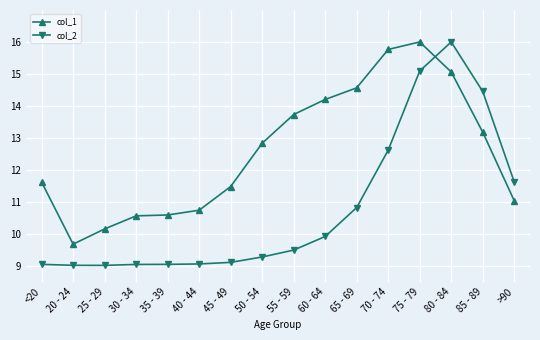

True or false: col_2 and col_1 cross at least once.

True